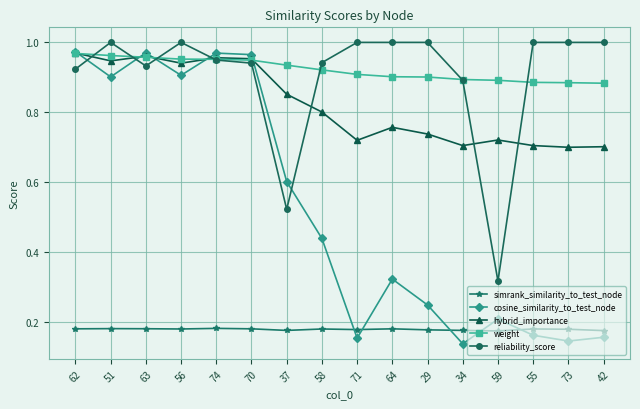

Between 51 and 42, which series saw the biggest shift?

cosine_similarity_to_test_node